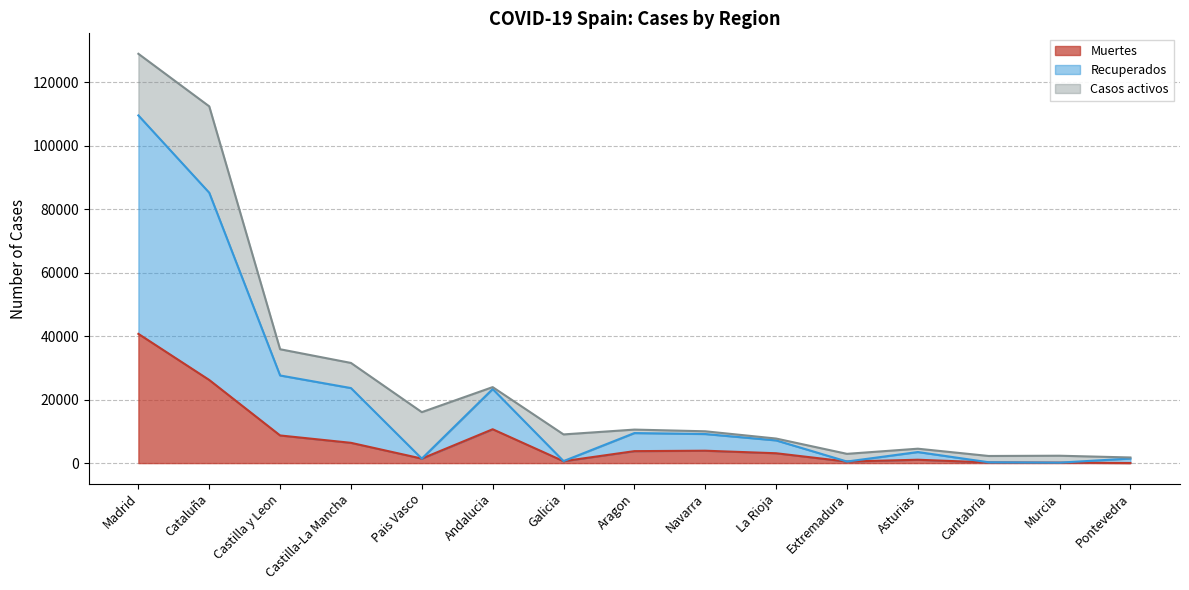

Where does the Recuperados series first go above 7158?

Madrid